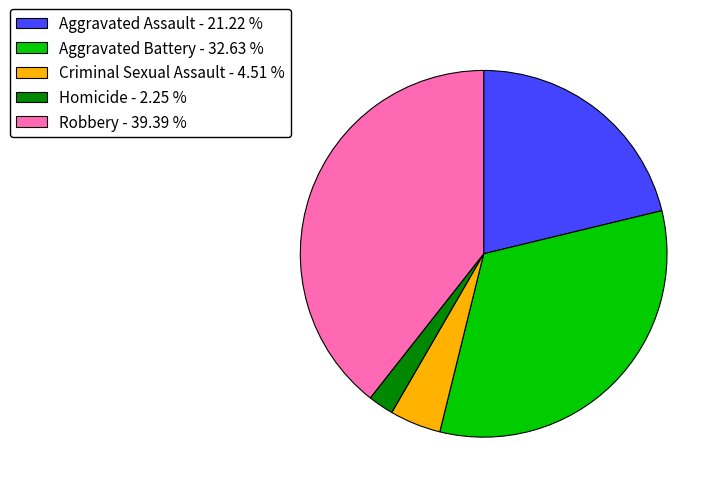

Which has a higher value, Aggravated Battery - 32.63 % or Aggravated Assault - 21.22 %?

Aggravated Battery - 32.63 %